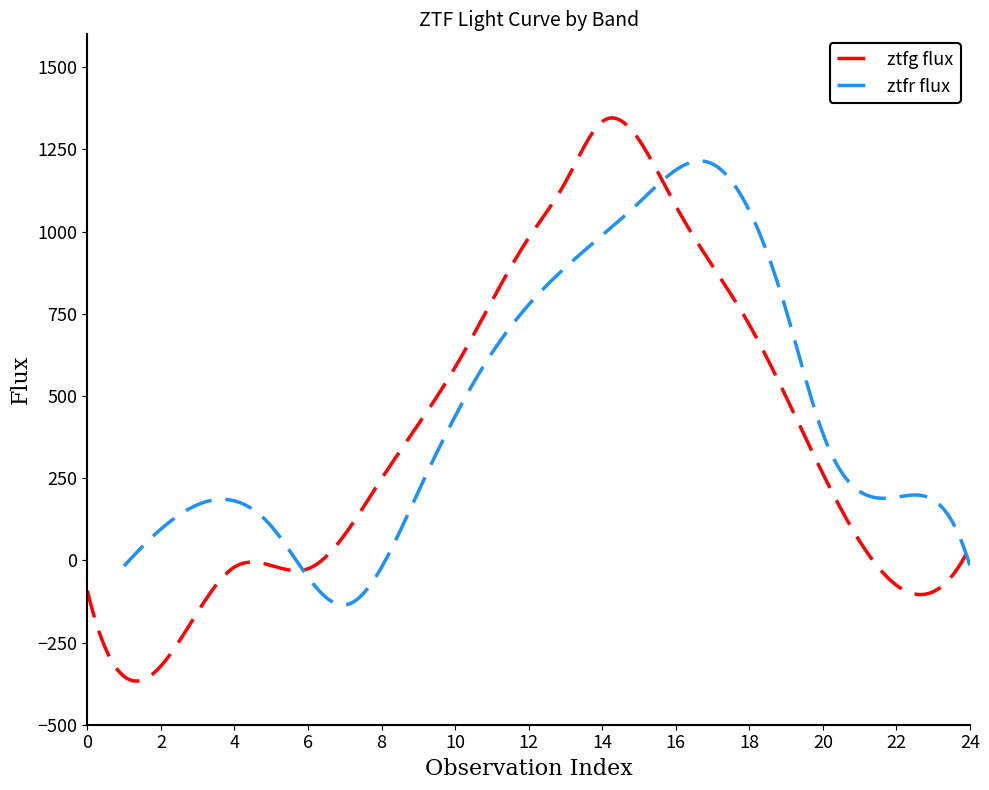

Rank the series at 6 from lowest to highest value.

ztfr flux, ztfg flux